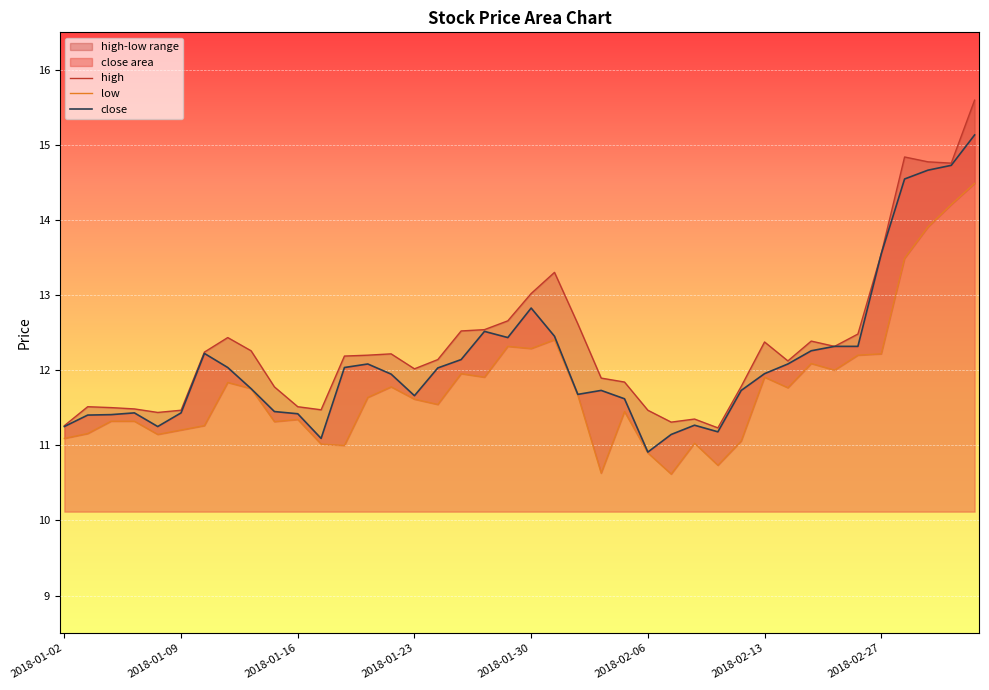

What is the total value across all series at 2018-01-09?

34.1